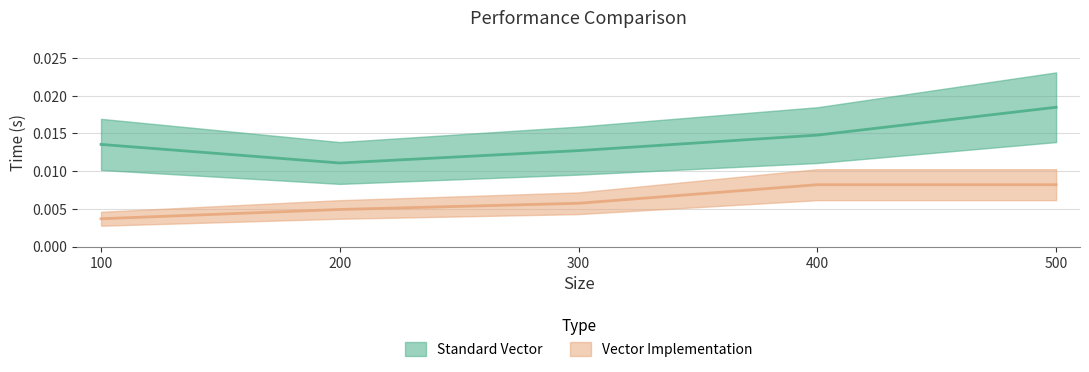

True or false: Vector Implementation and Standard Vector intersect in this chart.

False